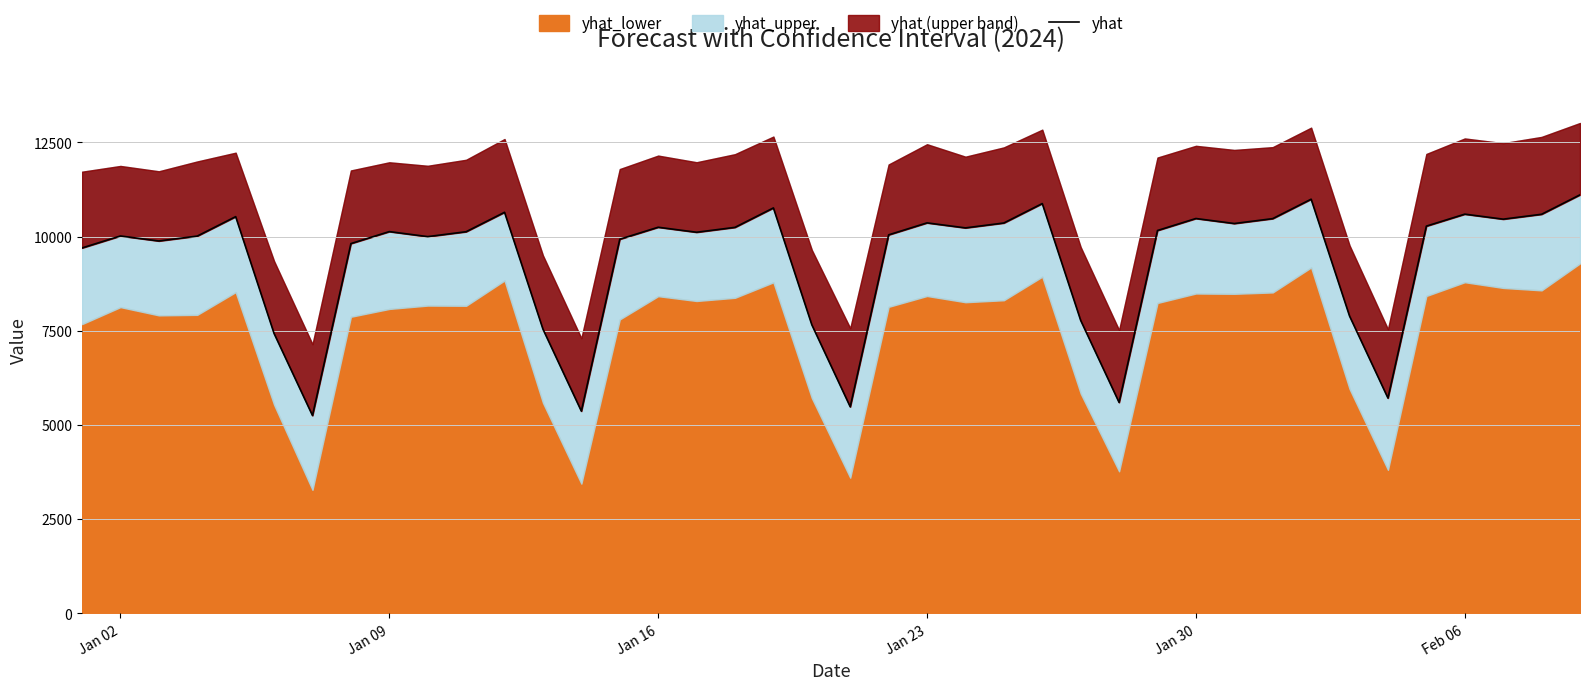

Does the chart have visible grid lines?

Yes